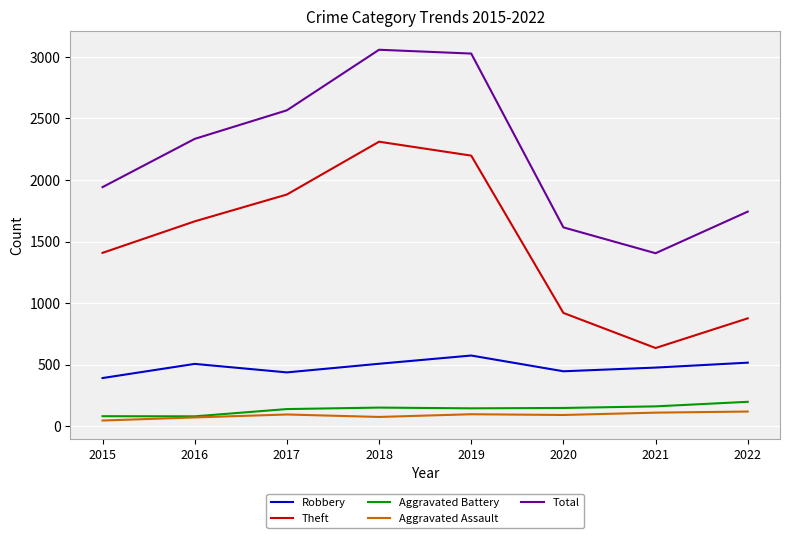

Is the value of Robbery at 2017 greater than the value of Total at 2020?

No